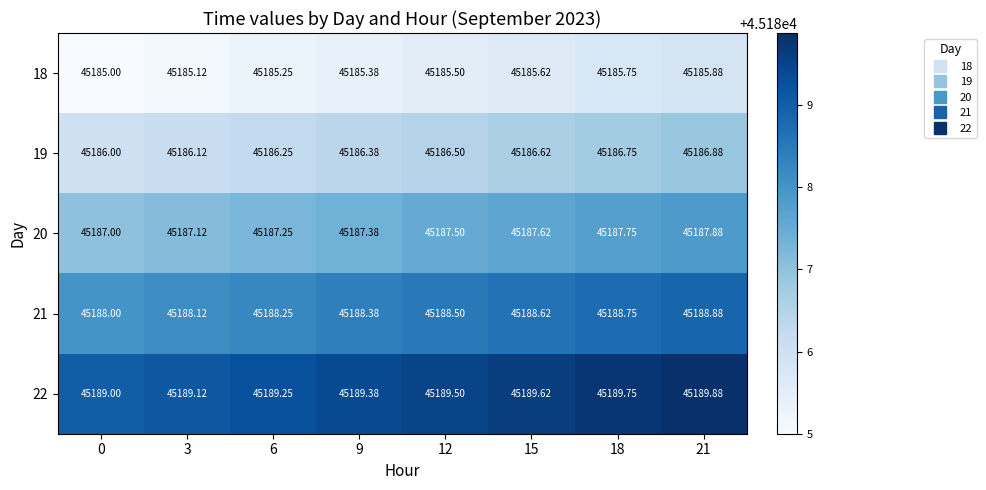

Is the value of 20 at 21 greater than the value of 19 at 15?

Yes